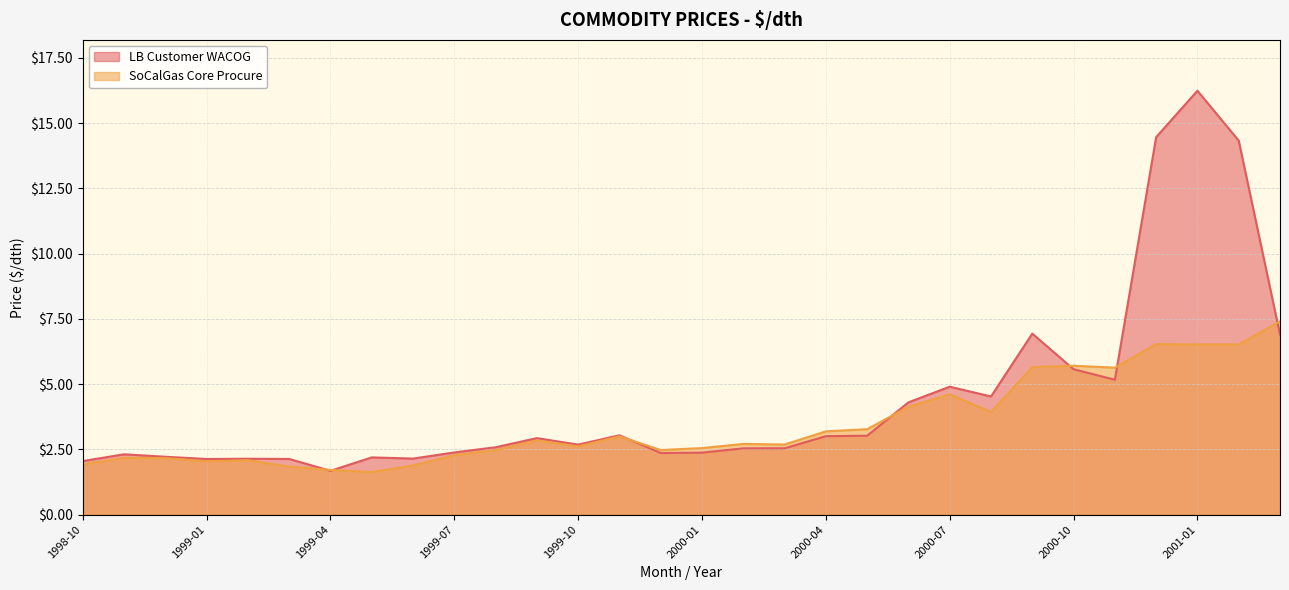

The value of SoCalGas Core Procure at 2000-03 is 2.7. True or false?

True